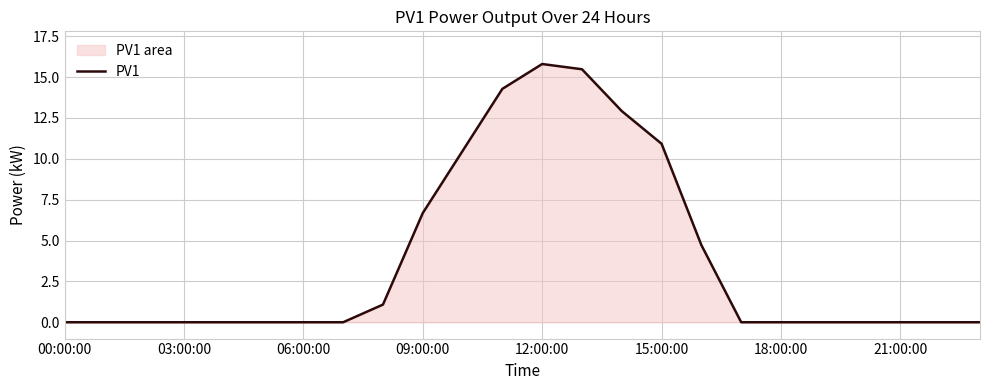

At which category does the chart reach its peak across all series?

12:00:00